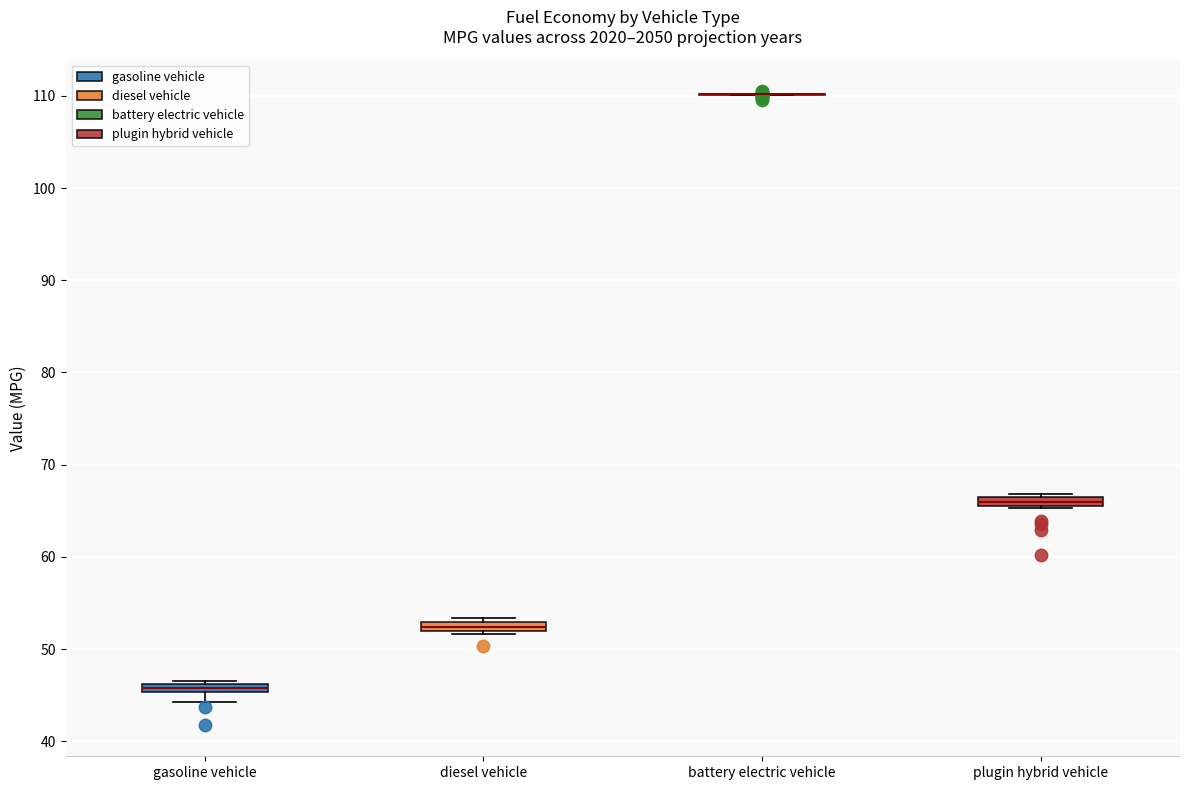

Where does the lower whisker of the box for gasoline vehicle end on the y-axis? The values are not printed on the chart, so give them approximately, as read against the axis.

44